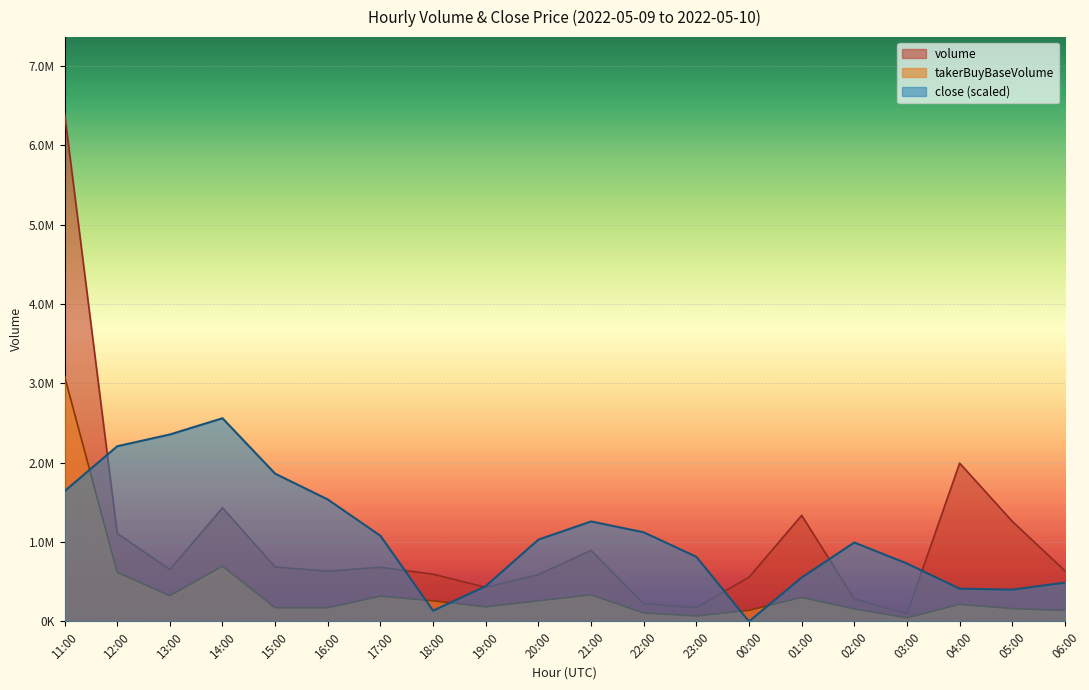

How many interior local valleys does the close series have?

3